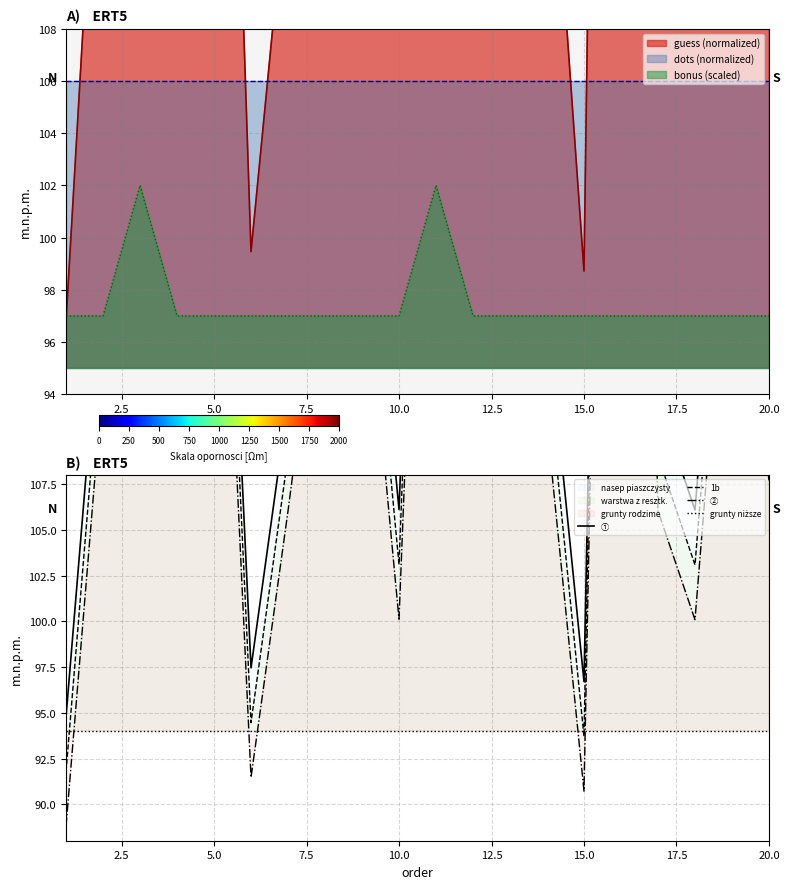

What is the maximum value for bonus (scaled)?

102